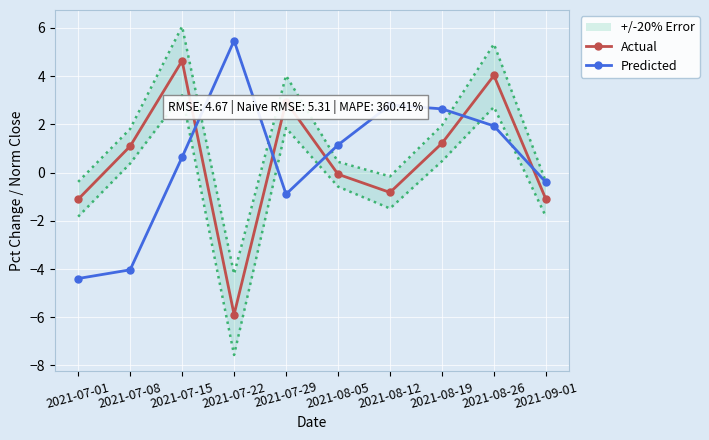

What is the average value of the Actual series?

0.5